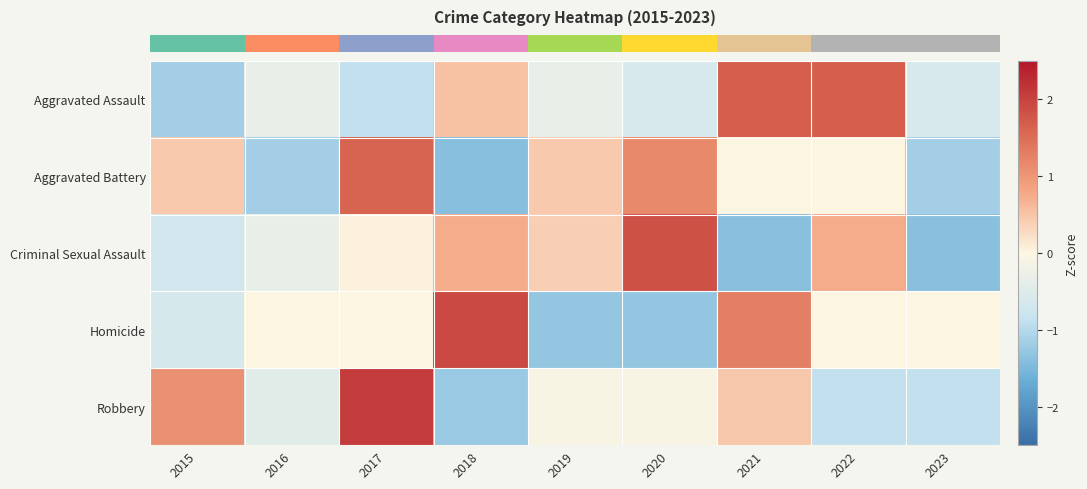

What is the total value across all series at 2022?

1.5